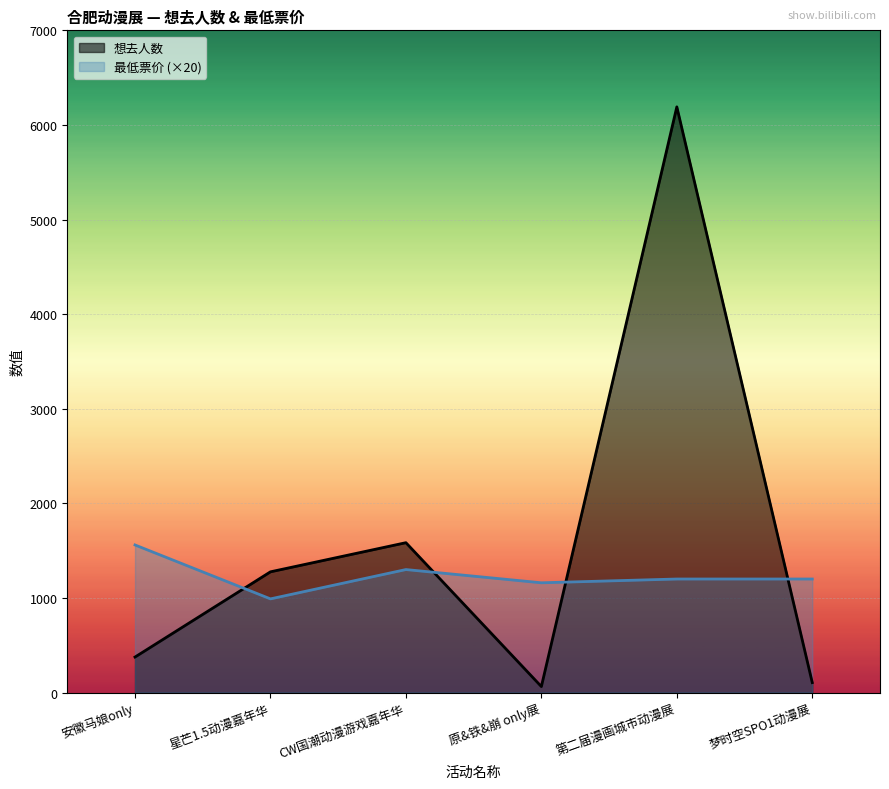

True or false: 想去人数 has a value of 2029 at 第二届漫画城市动漫展.

False